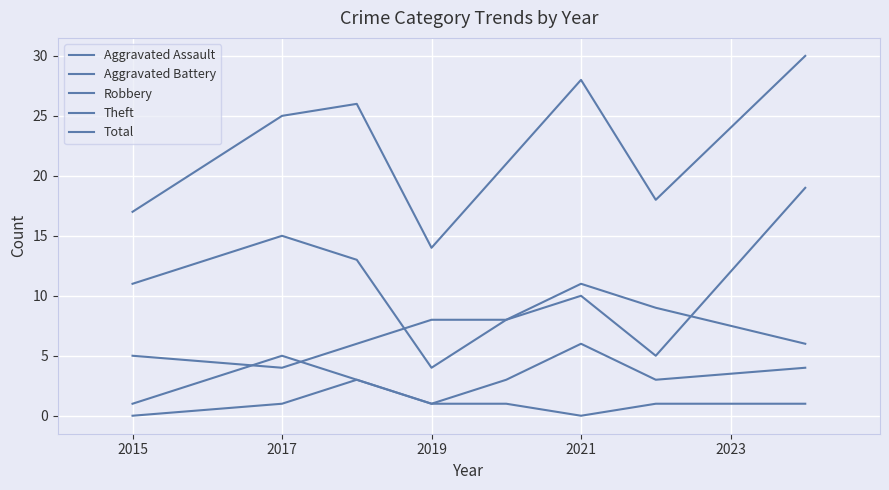

Is this an area chart (filled region under the line)?

No